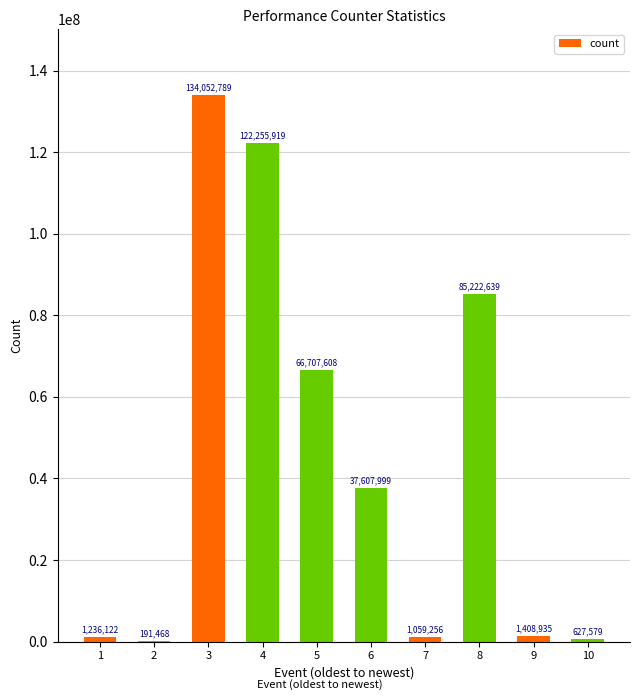

Reading right to left, list all the values displayed in this chart.

10=627579	9=1408935	8=85222639	7=1059256	6=37607999	5=66707608	4=122255919	3=134052789	2=191468	1=1236122